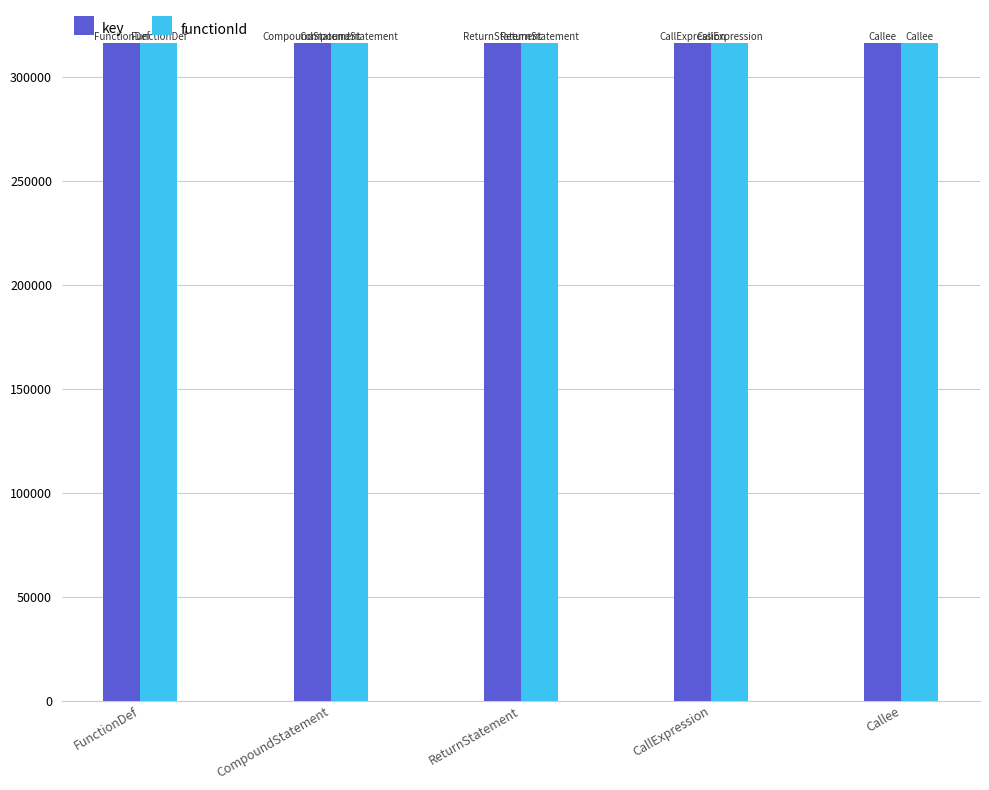

What are all the series names shown in the legend?

key, functionId